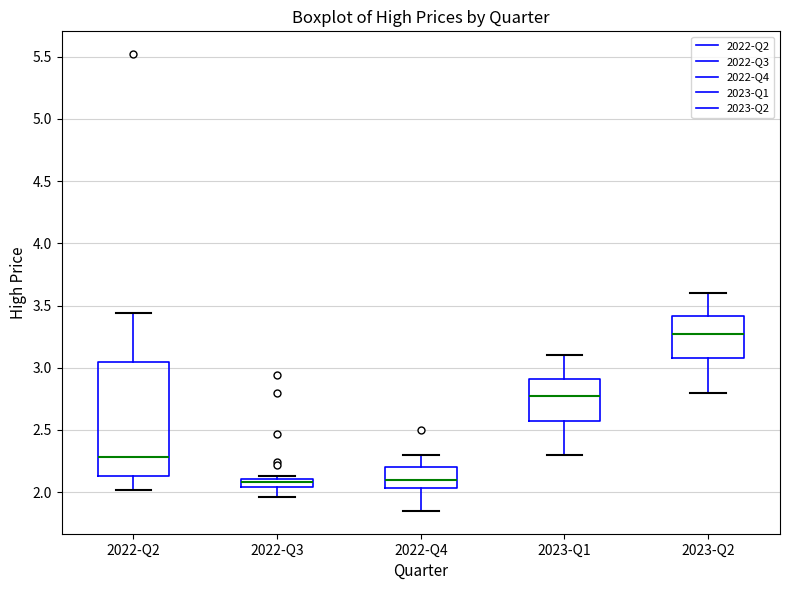

Which box has the highest median line?

2023-Q2